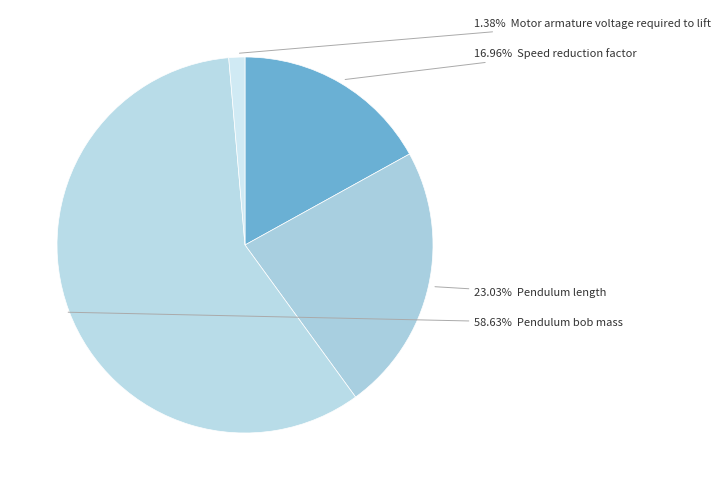

Which slice is the largest?

Pendulum bob mass